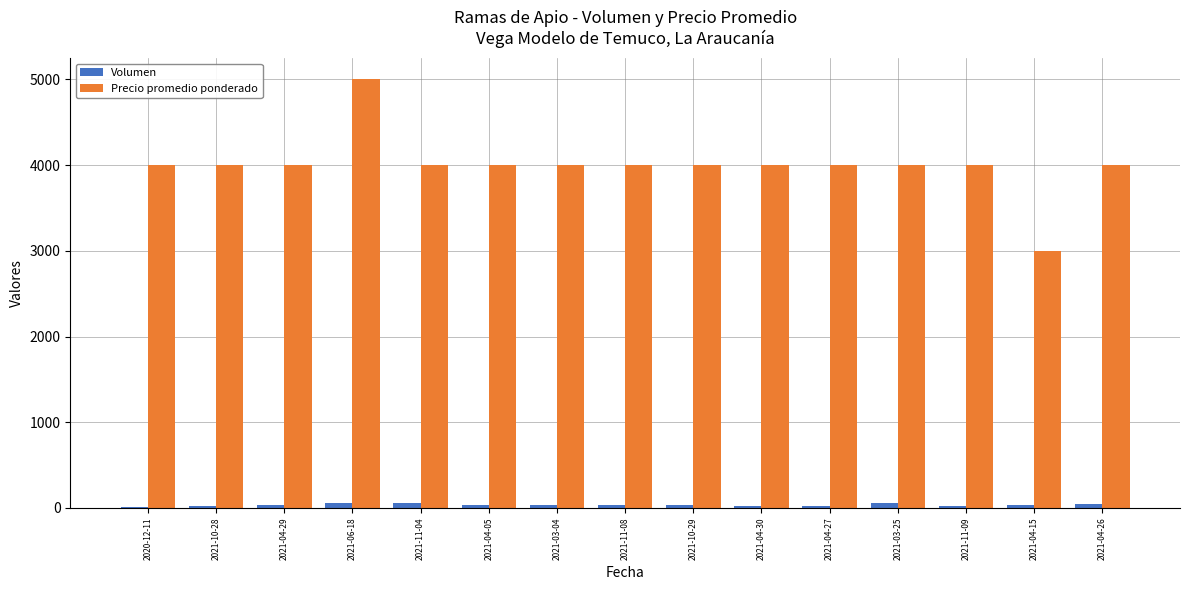

Are the bars horizontal?

No